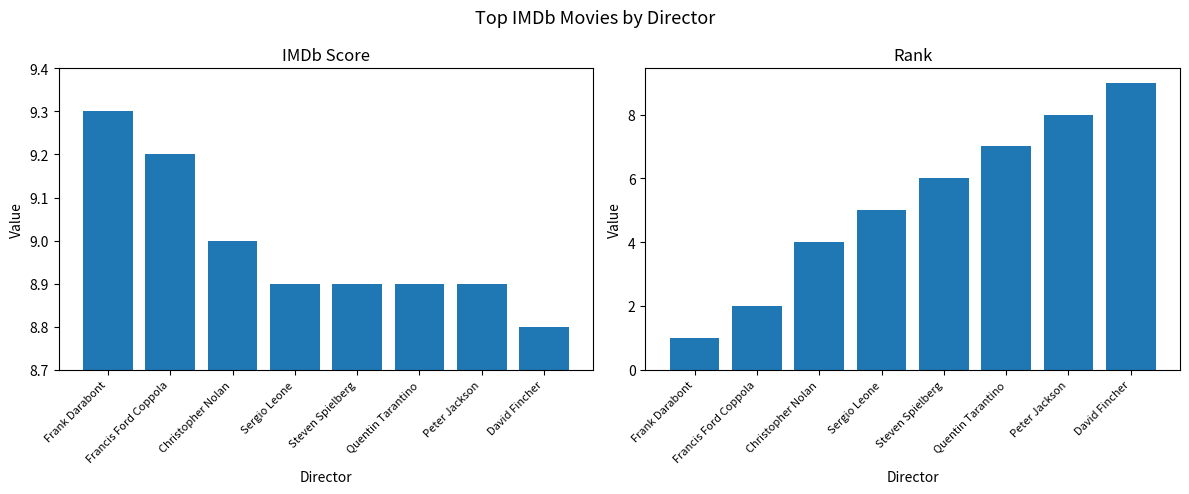

At Steven Spielberg, list the series in order from largest to smallest.

imdb_score, Rank